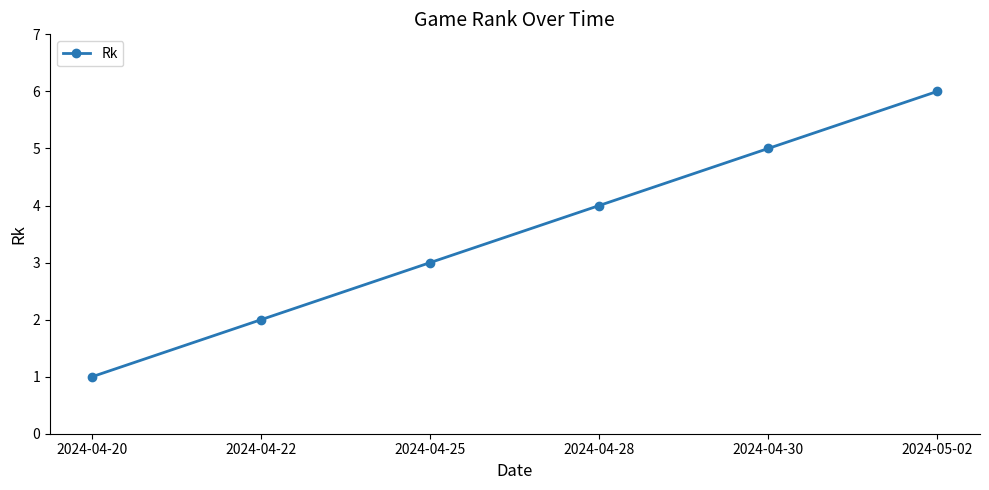

Is it true that the value at 2024-04-22 is 3?

False